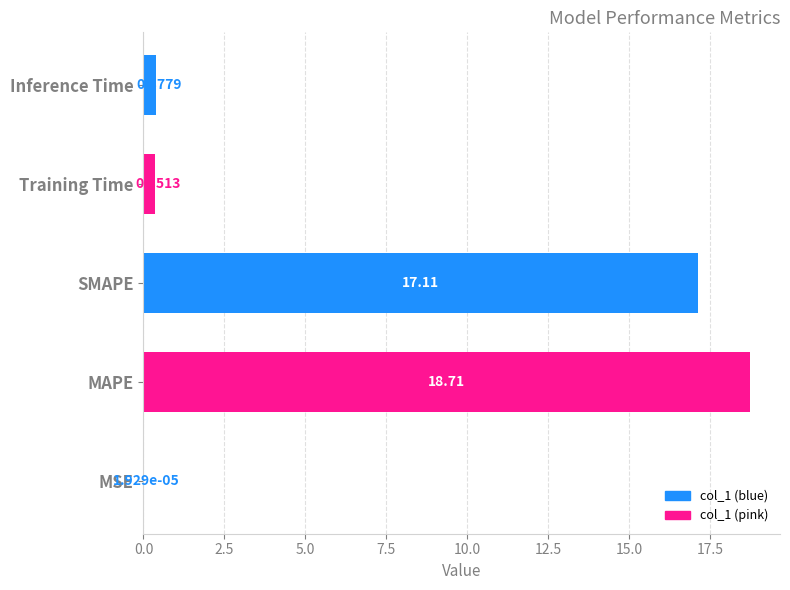

What is the change in value from MSE to Inference Time?

+0.4